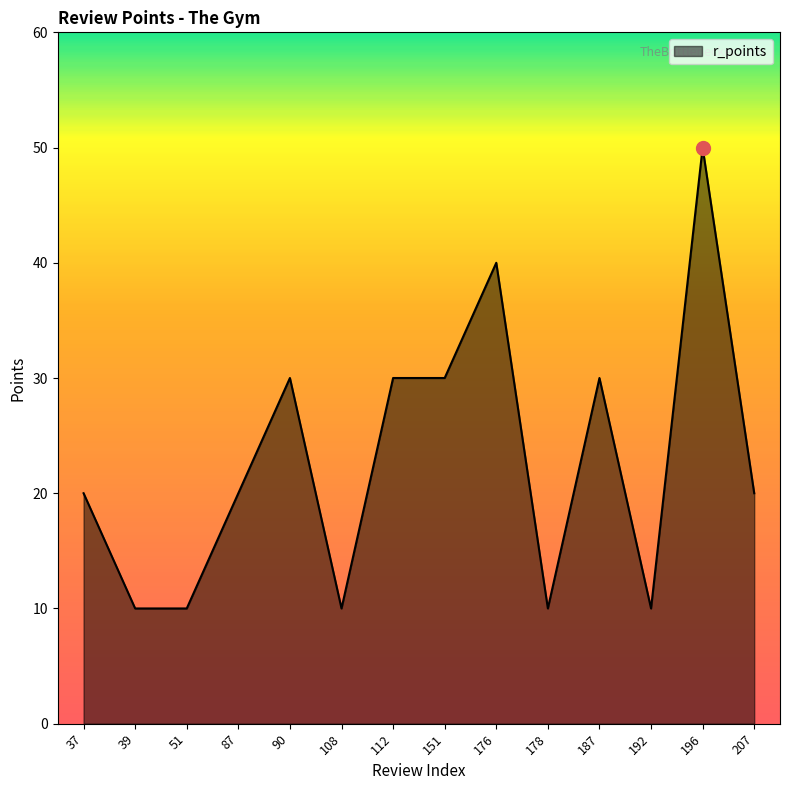

At which category does the data reach its first local peak?

90